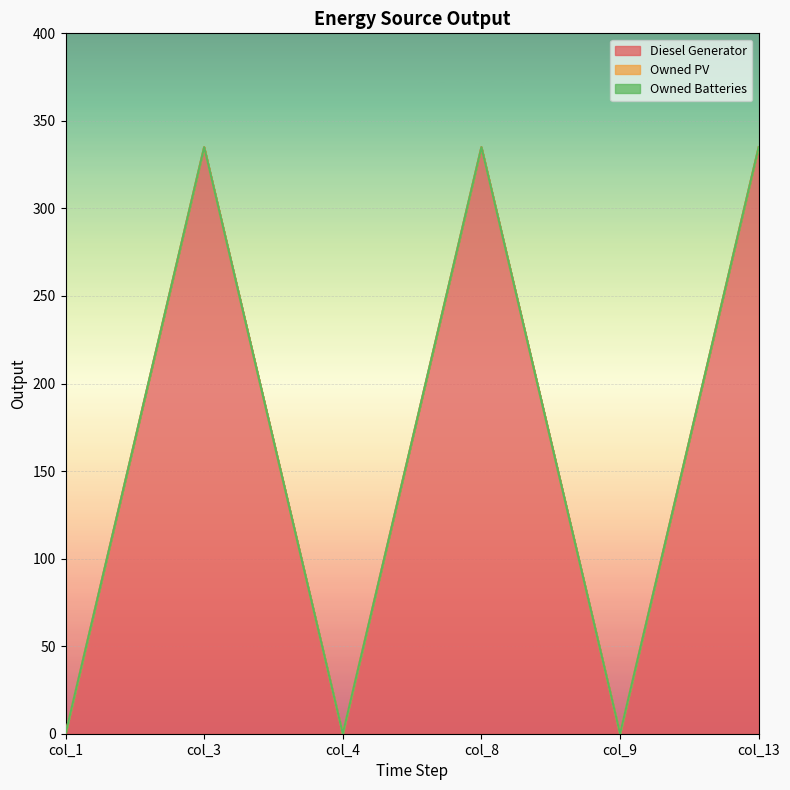

True or false: Owned Batteries and Diesel Generator cross at least once.

False